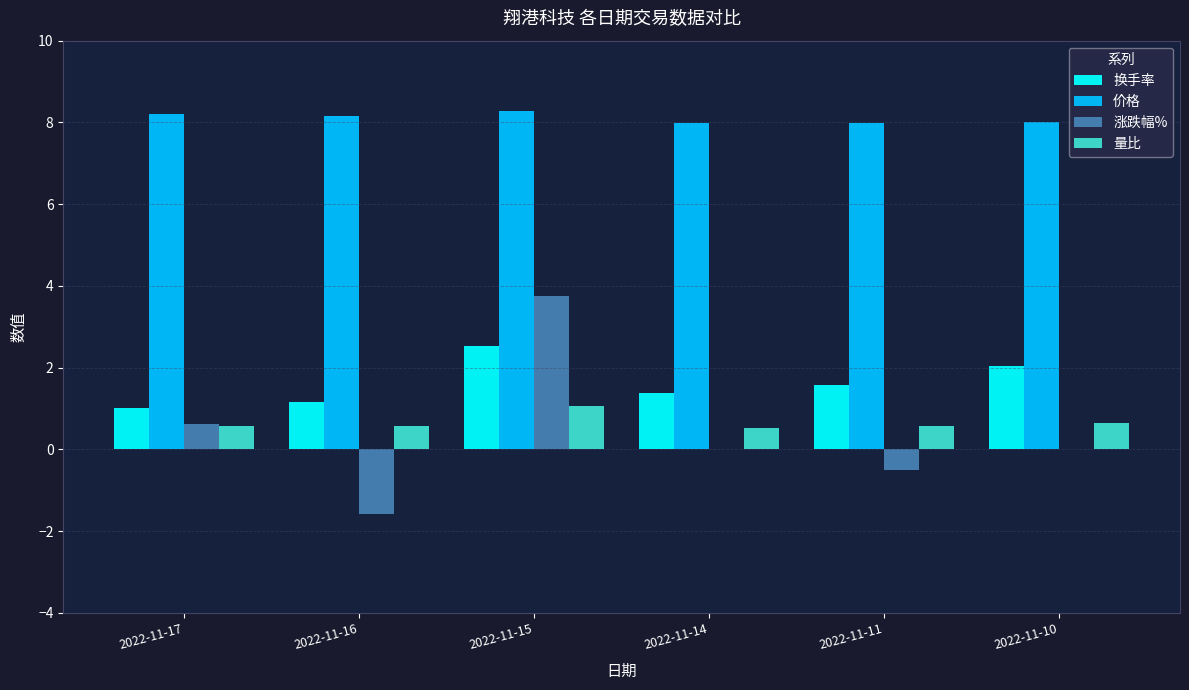

At which label does 涨跌幅% reach its peak?

2022-11-15